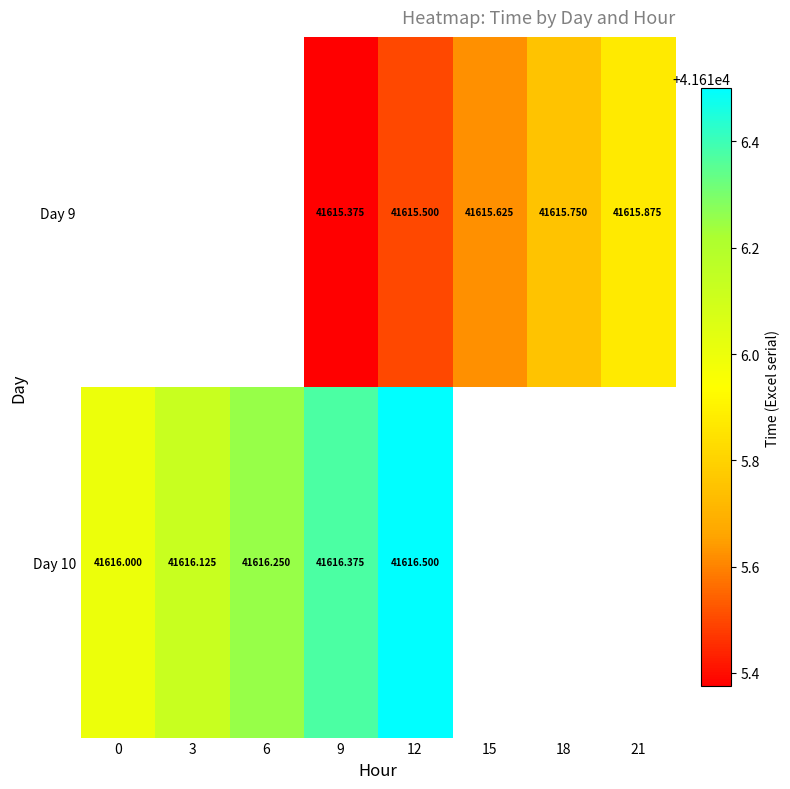

The Day 10 series shows 41616.0 at 0. True or false?

True